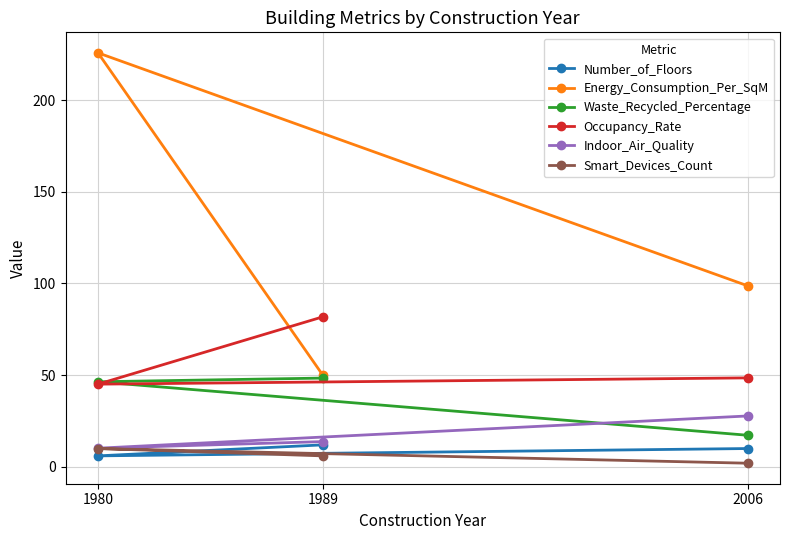

What is the minimum value shown in the chart?

2.0